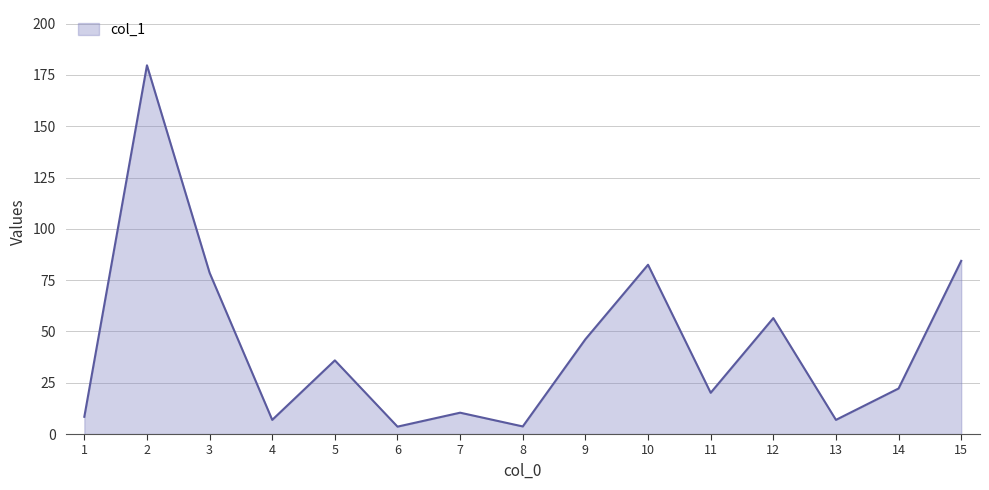

What is the maximum value shown in the chart?

179.7